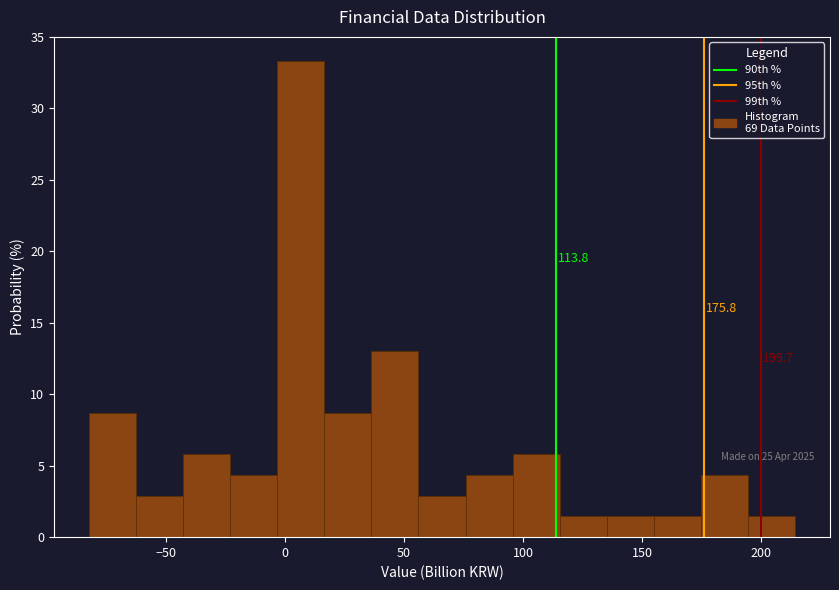

Around what value on the x-axis is the tallest bar? Give the approximate position of its centre, as read against the axis.

5